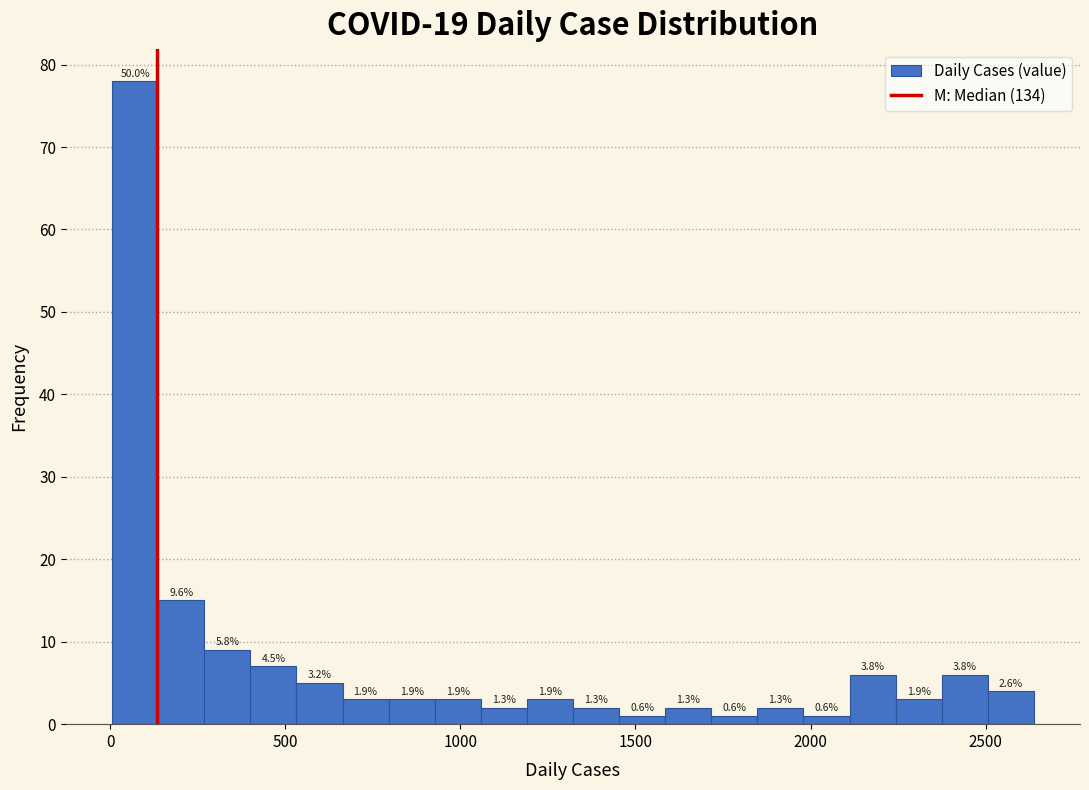

Around what value on the x-axis is the tallest bar? Give the approximate position of its centre, as read against the axis.

50